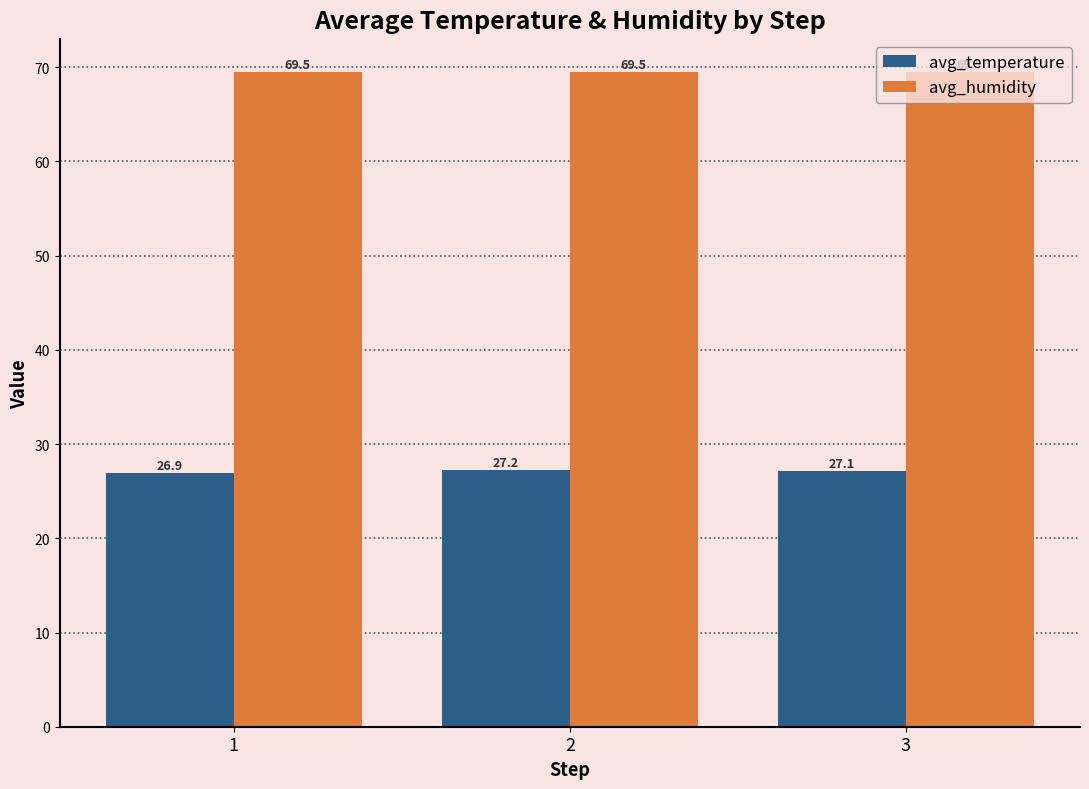

What is the lowest value of the avg_temperature series?

26.9